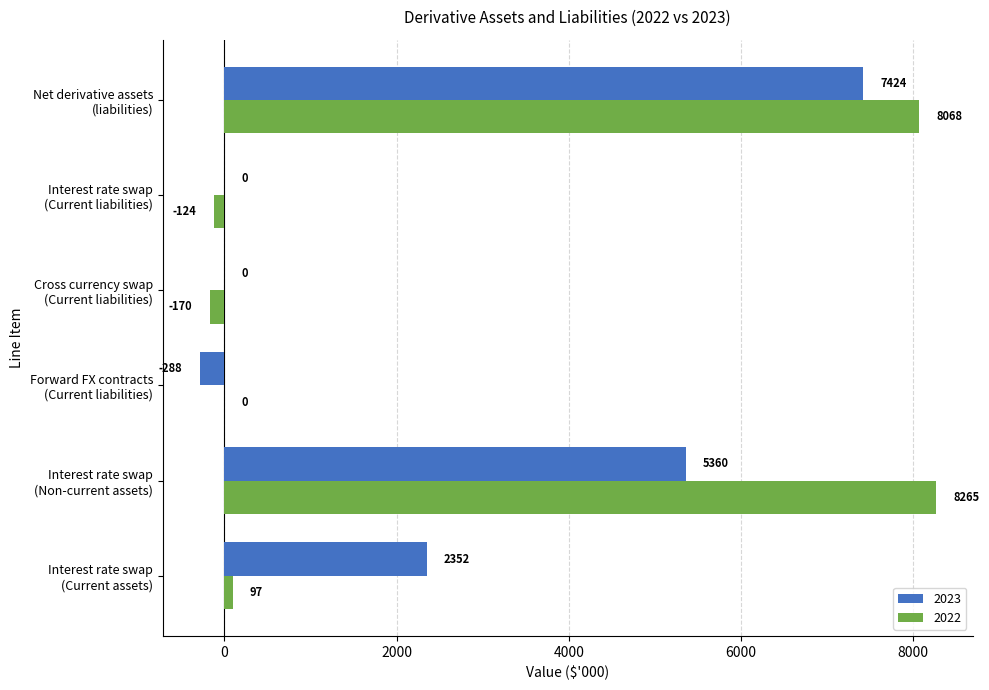

Which series has the largest total across all categories?

2022